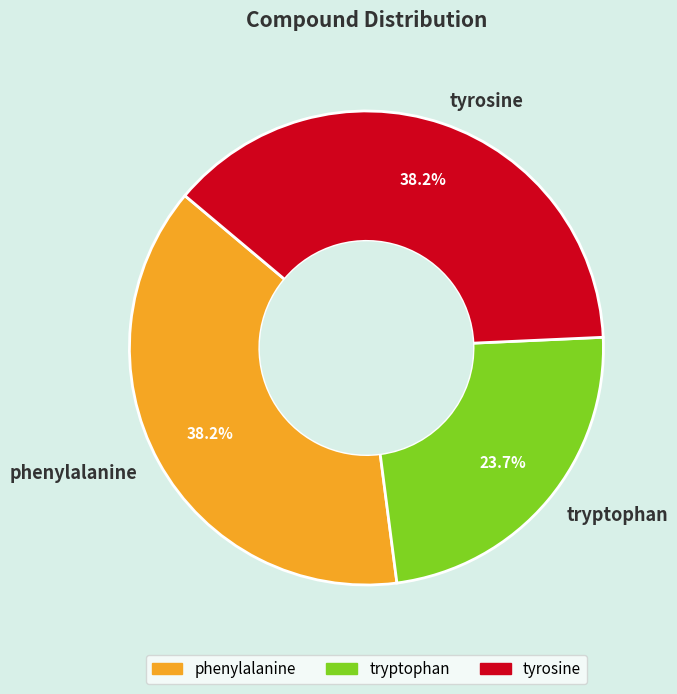

What percentage is the phenylalanine slice, to the nearest percent?

38%